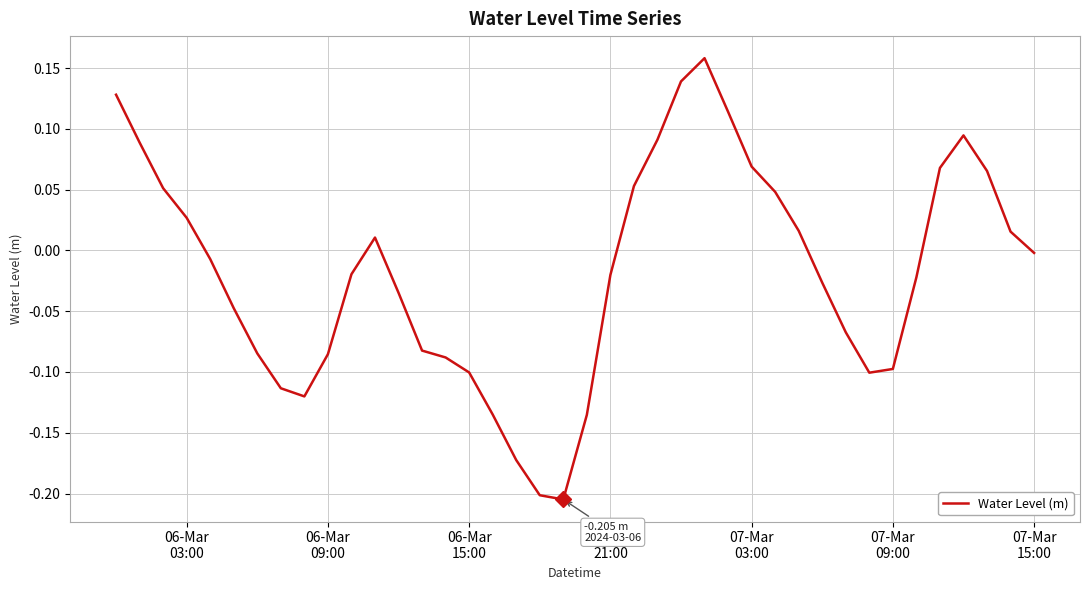

What is the difference between the maximum and minimum values?

0.4